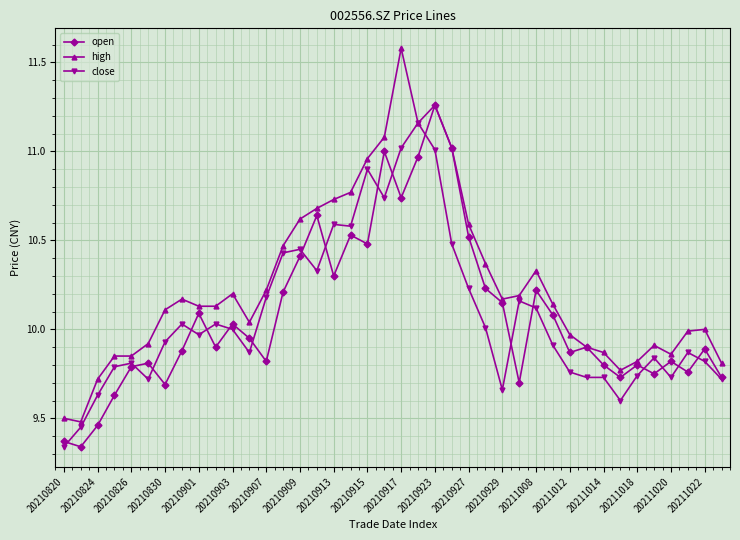

Which series has the widest spread of values?

high